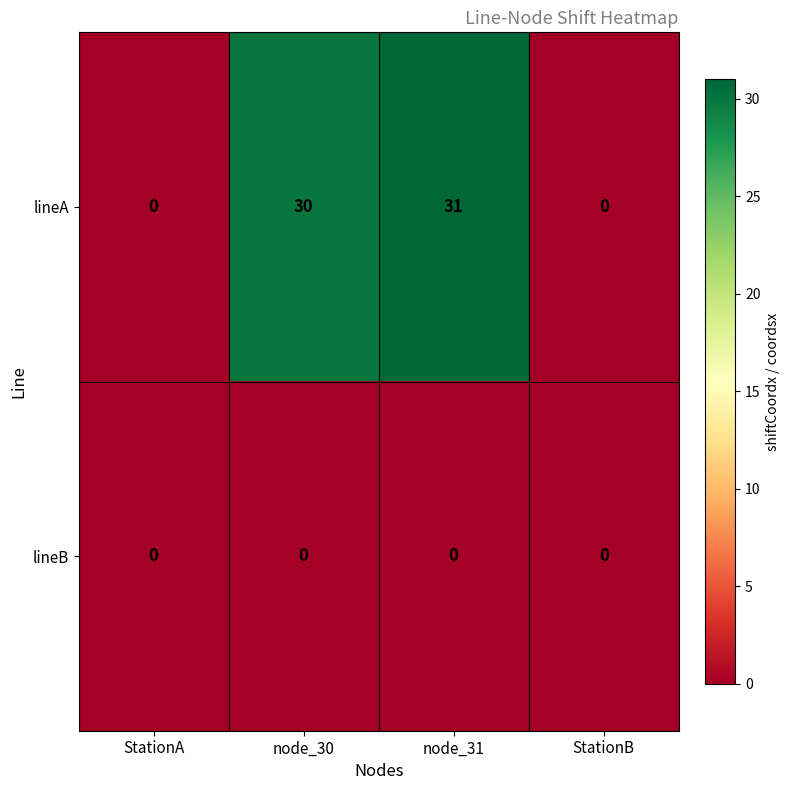

At how many categories does at least one series exceed 1?

2